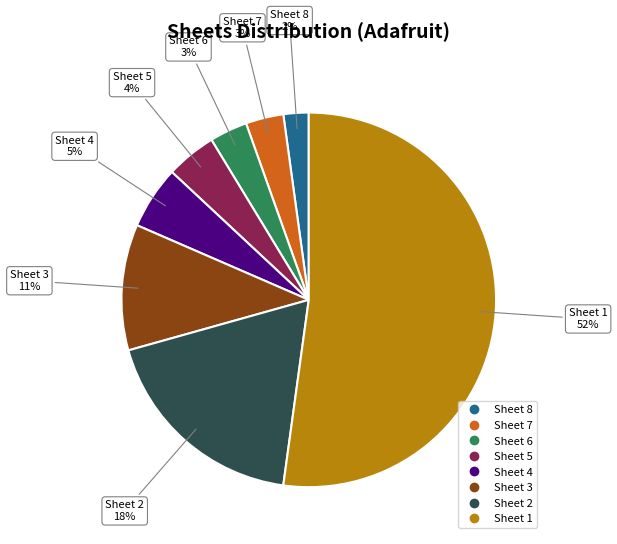

To the nearest percent, what is the average slice percentage?

12%